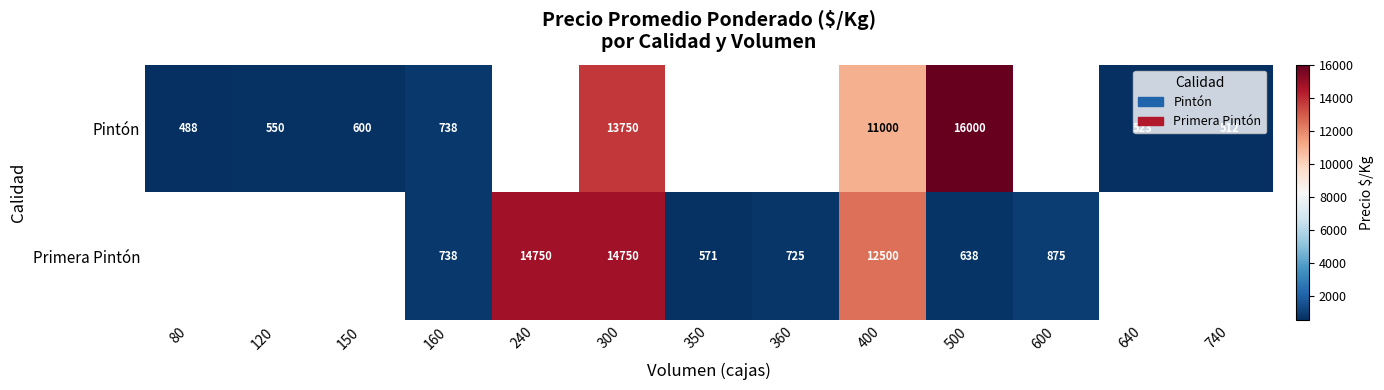

At which category is the sum across all series the highest?

300